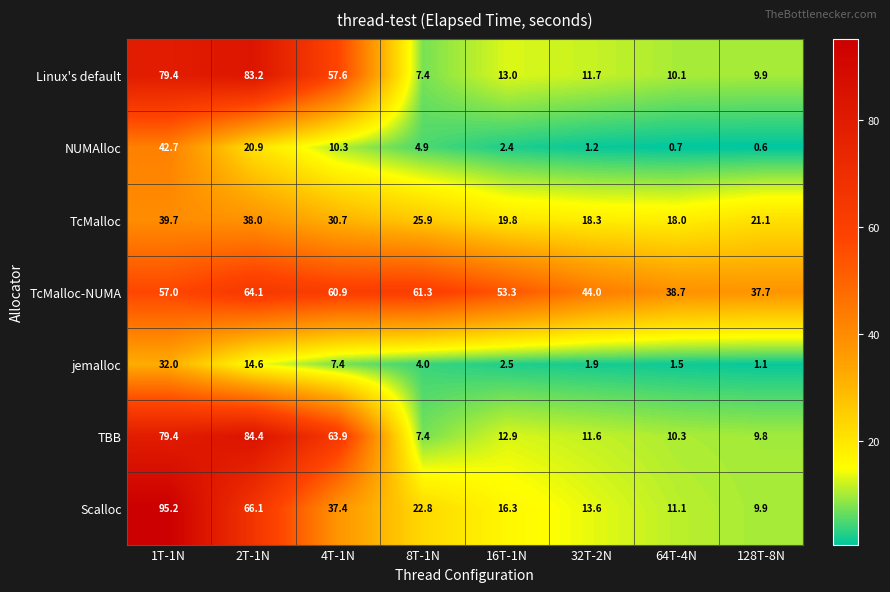

What is the total value across all series at 64T-4N?

90.4